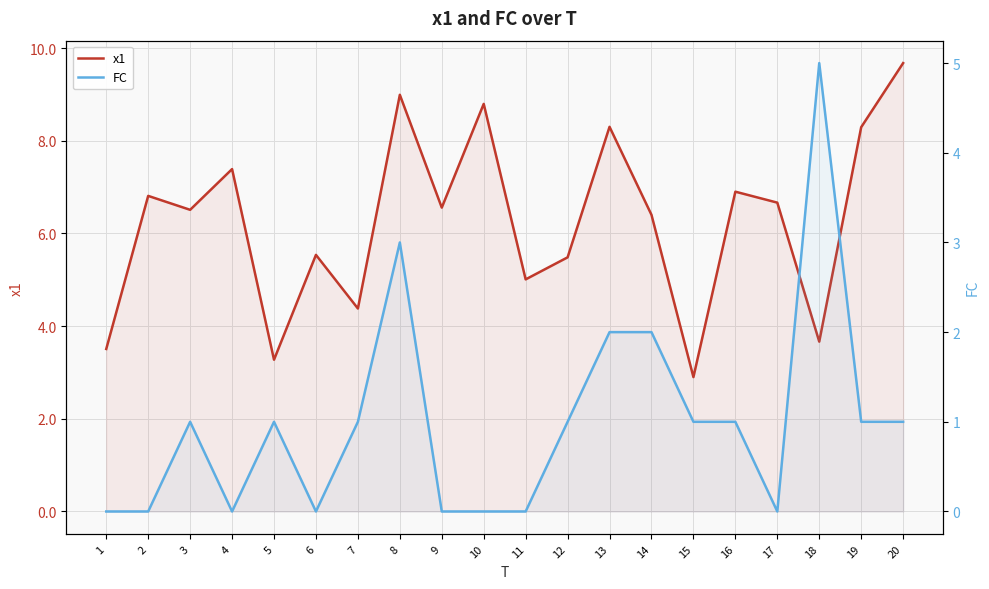

What is the average value of the x1 series?

6.3